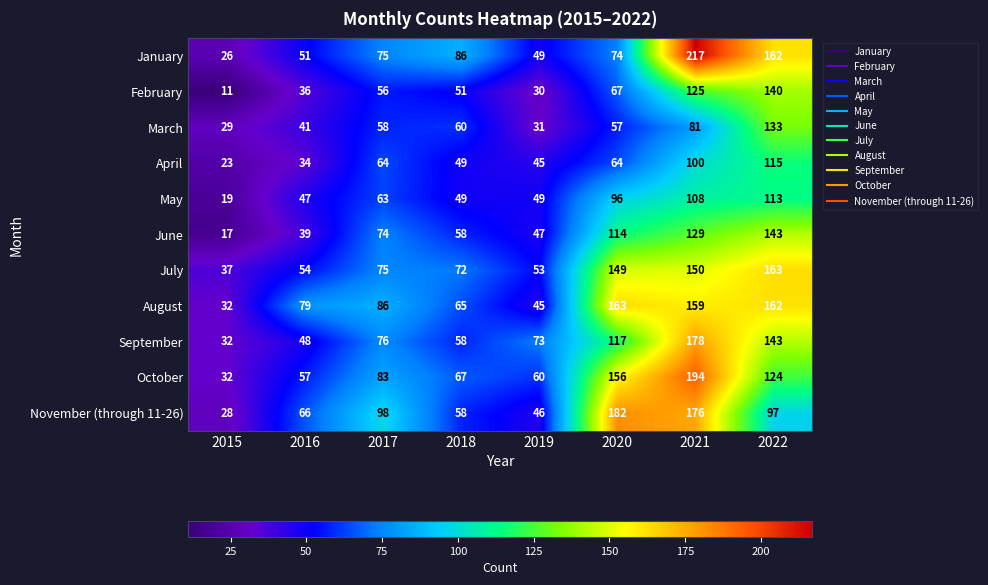

How many distinct data groups are displayed?

11